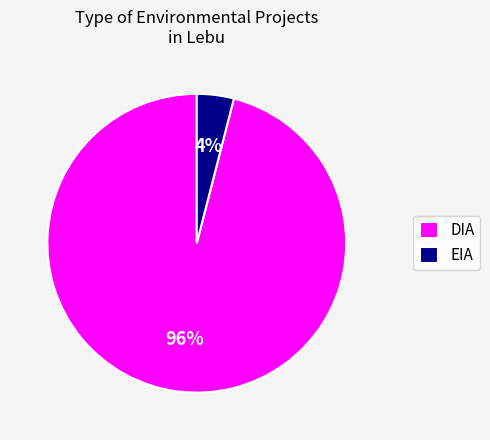

What is the ratio of the value at DIA to the value at EIA?

24.0